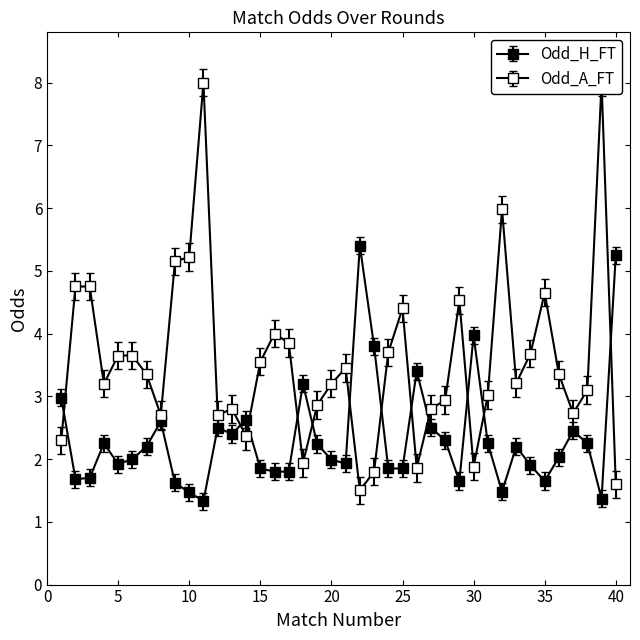

True or false: Odd_A_FT has more than 2 interior local peaks.

True